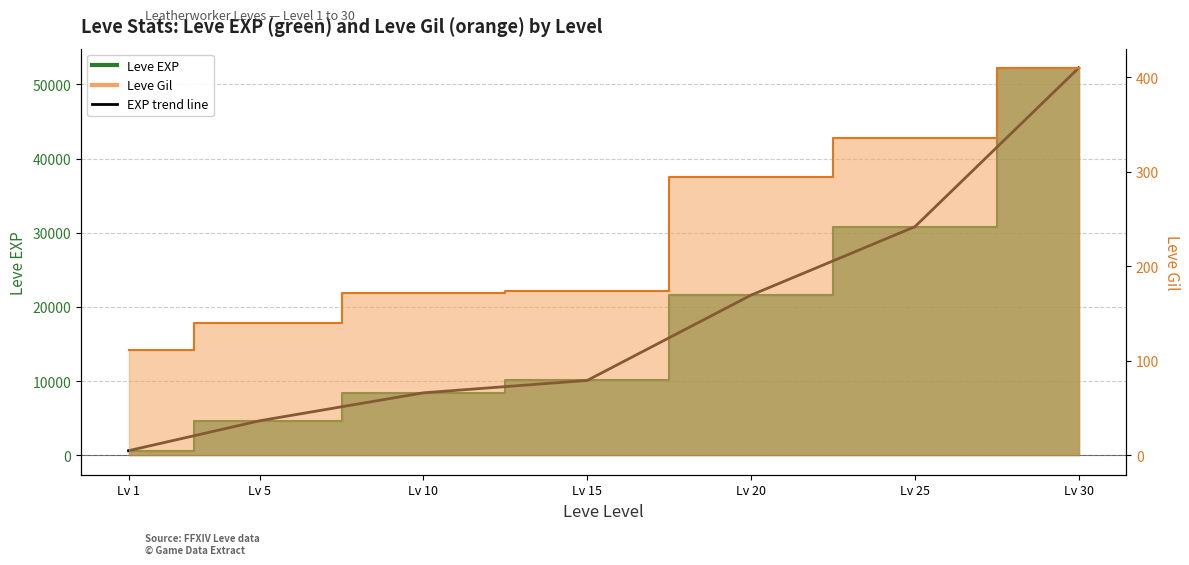

Rank the categories by value from lowest to highest.

Lv 1, Lv 5, Lv 10, Lv 15, Lv 20, Lv 25, Lv 30